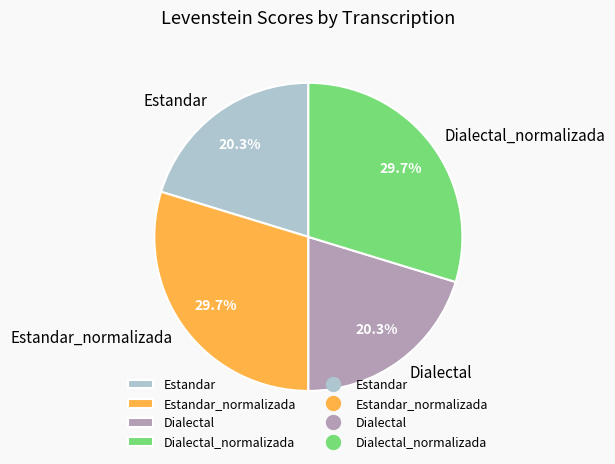

Is it true that Estandar is 20% of the pie?

True